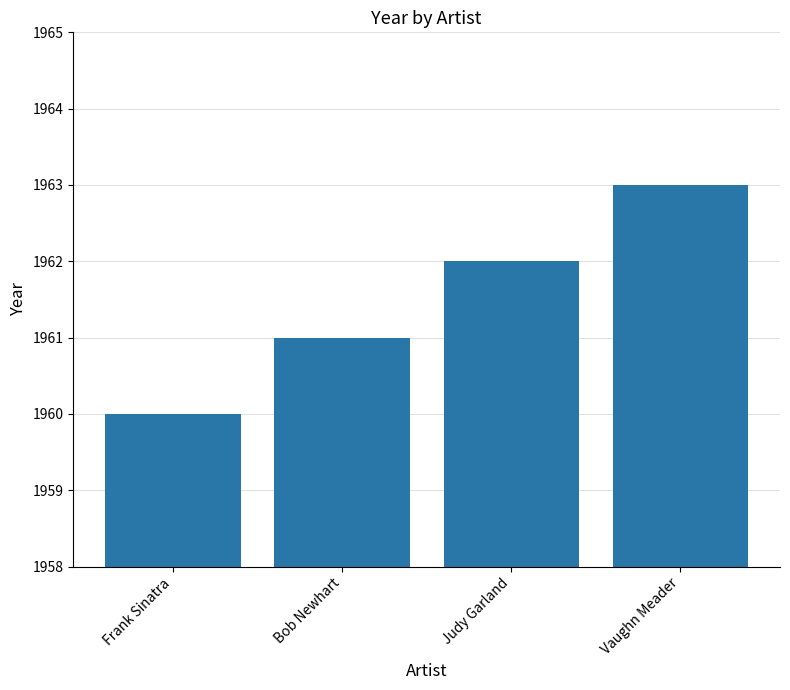

Between Bob Newhart and Vaughn Meader, which is larger?

Vaughn Meader